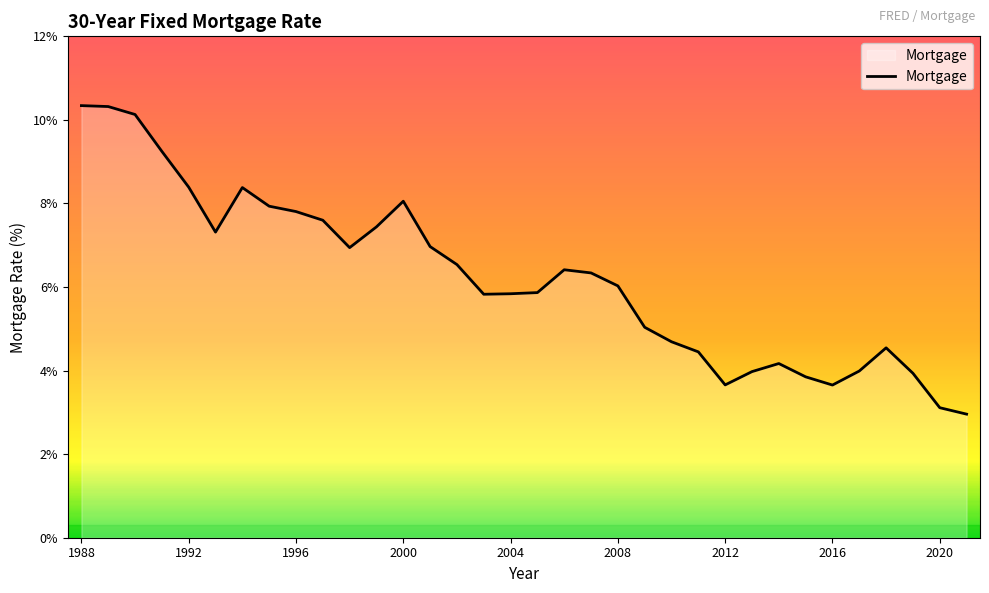

What is the greatest value displayed?

10.3